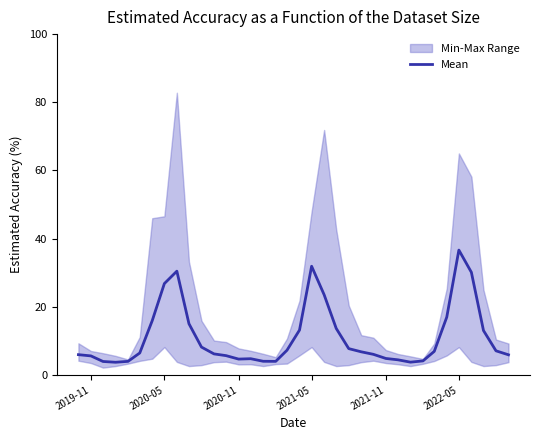

What is the highest value of the Mean series?

36.6